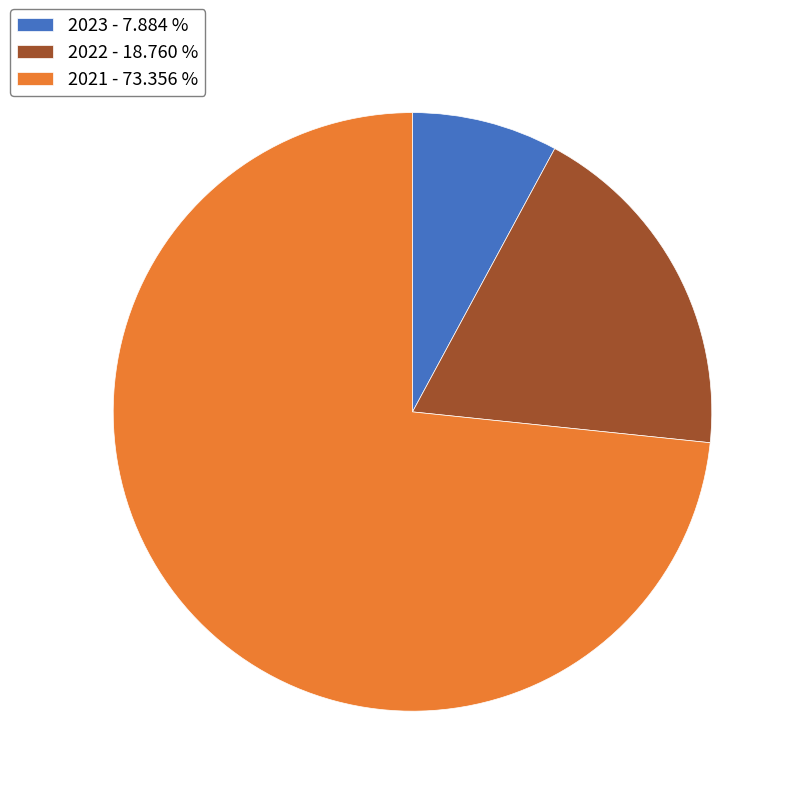

What is the largest slice in the pie chart?

2021